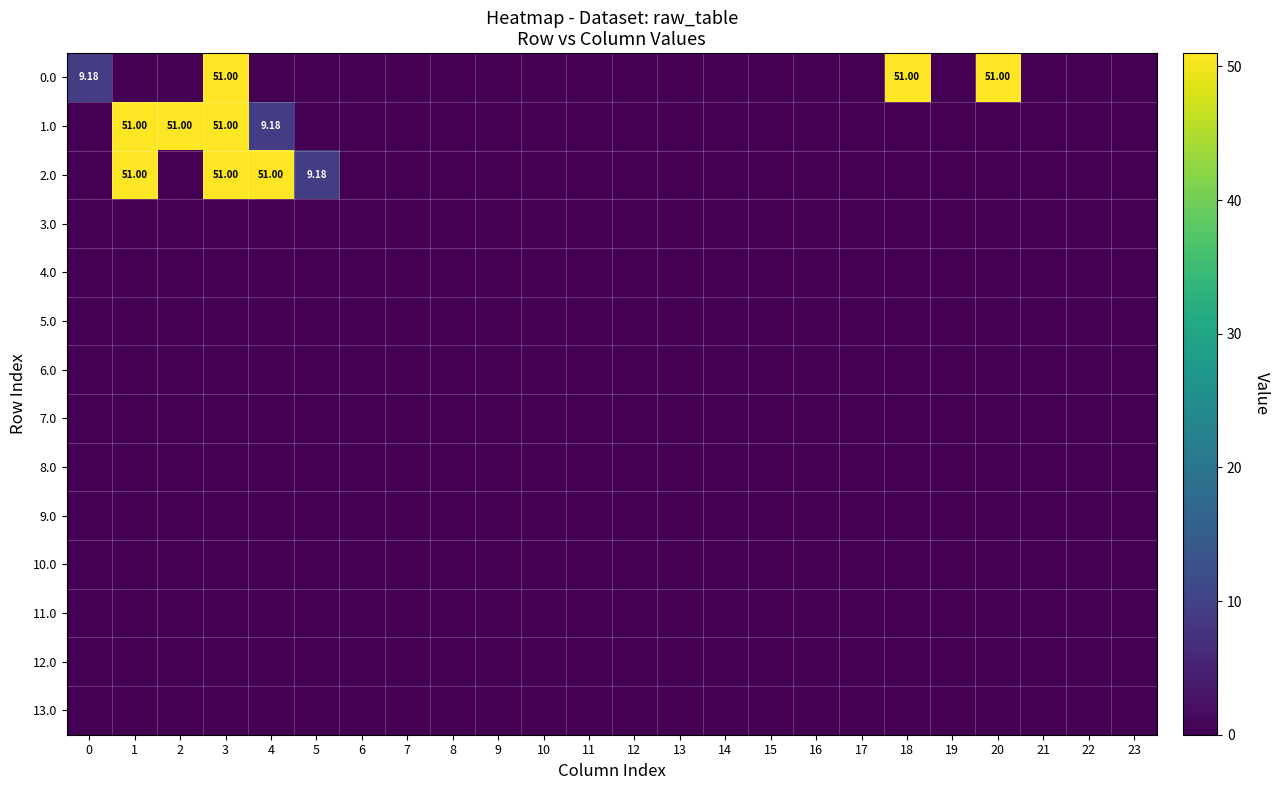

At how many categories does at least one series exceed 42?

6